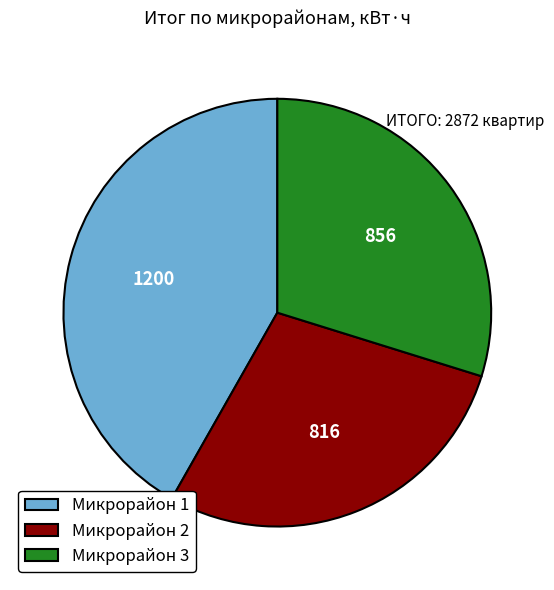

Approximately how many times larger is the value at Микрорайон 2 compared to Микрорайон 1?

0.7